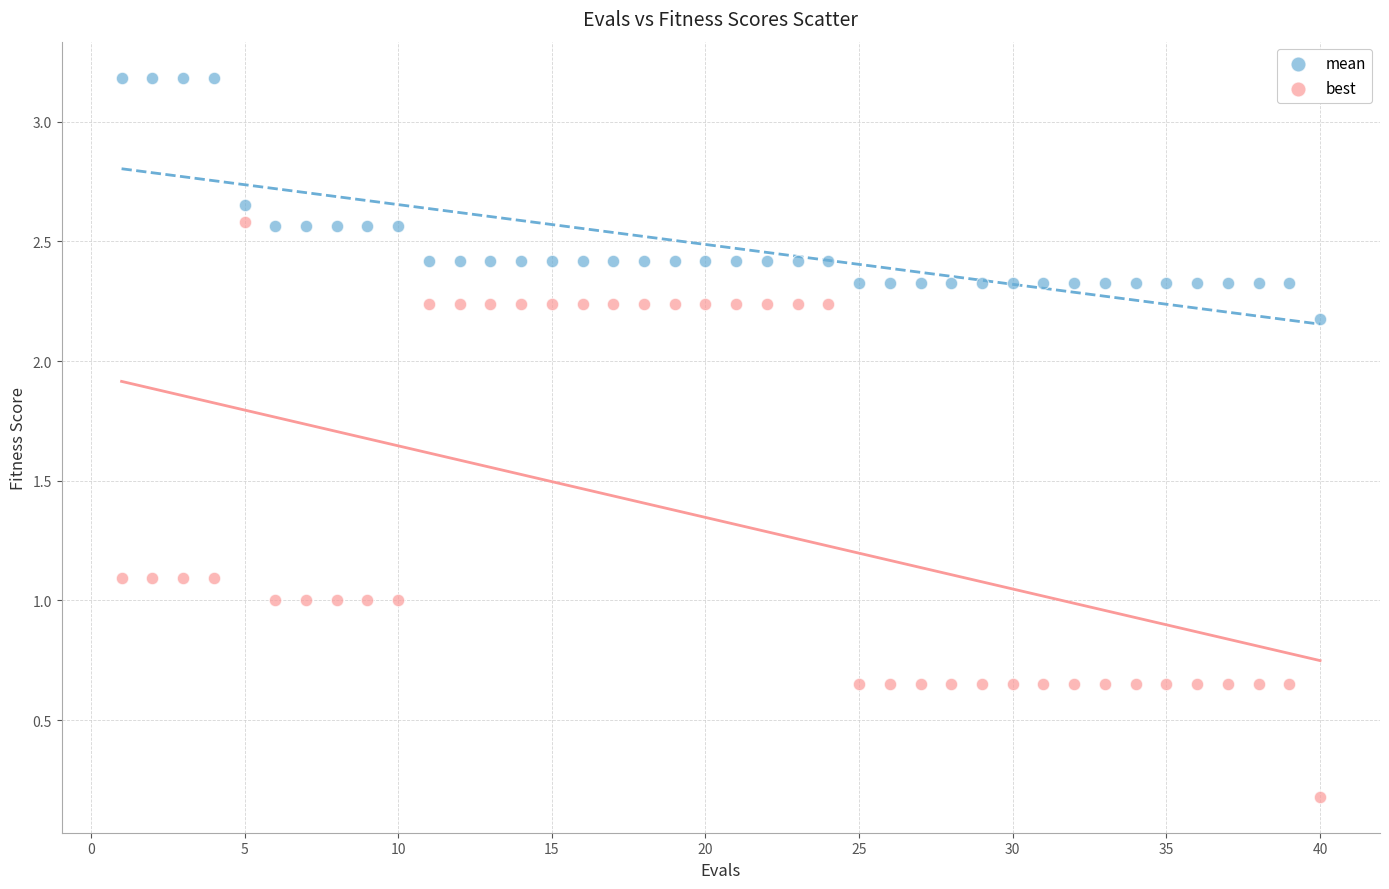

Which series contains the lowest Y value?

best